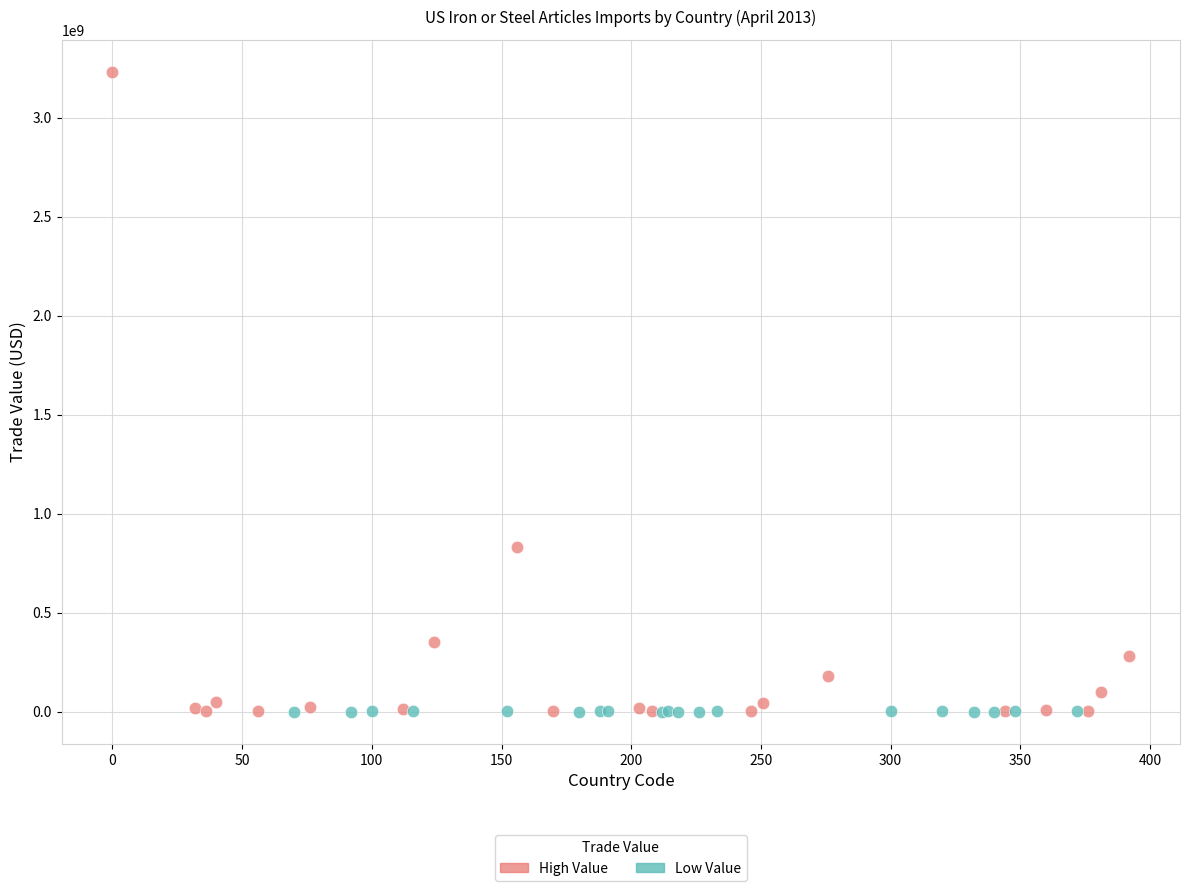

What are all the series names shown in the legend?

High Value, Low Value